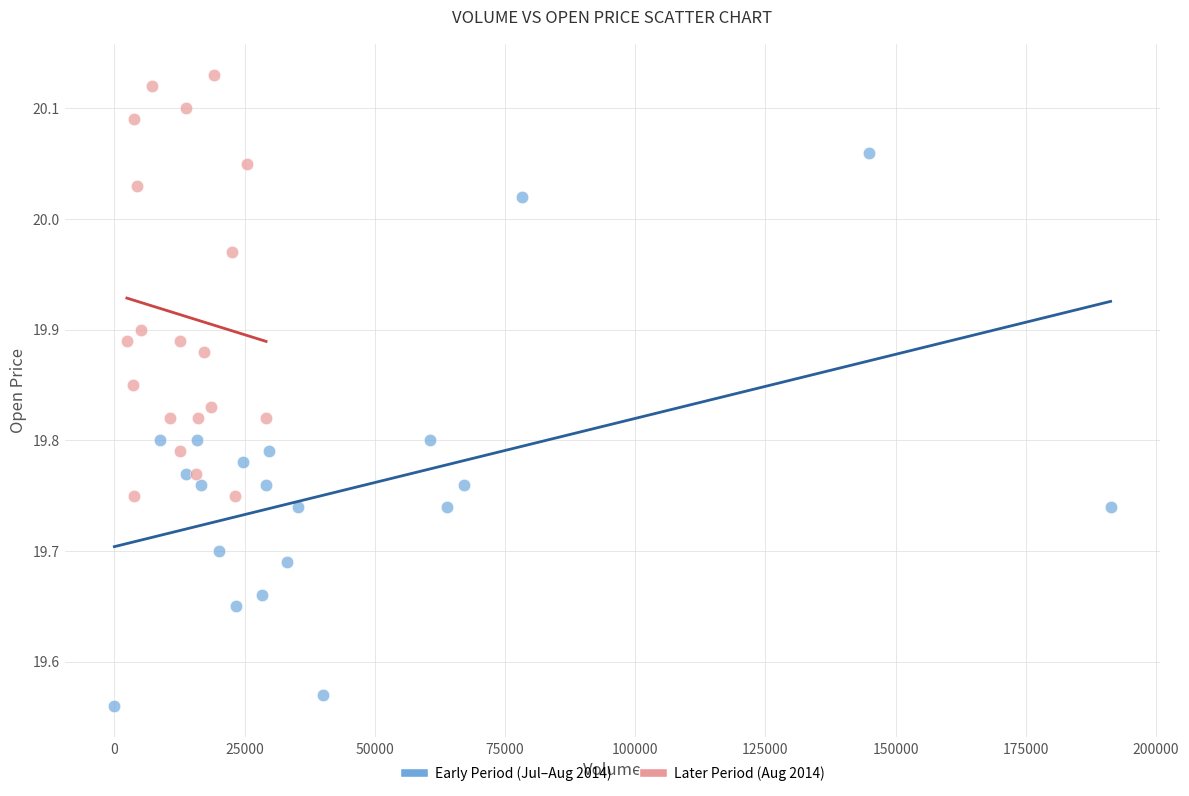

Which series contains the highest Y value?

Later Period (Aug 2014)